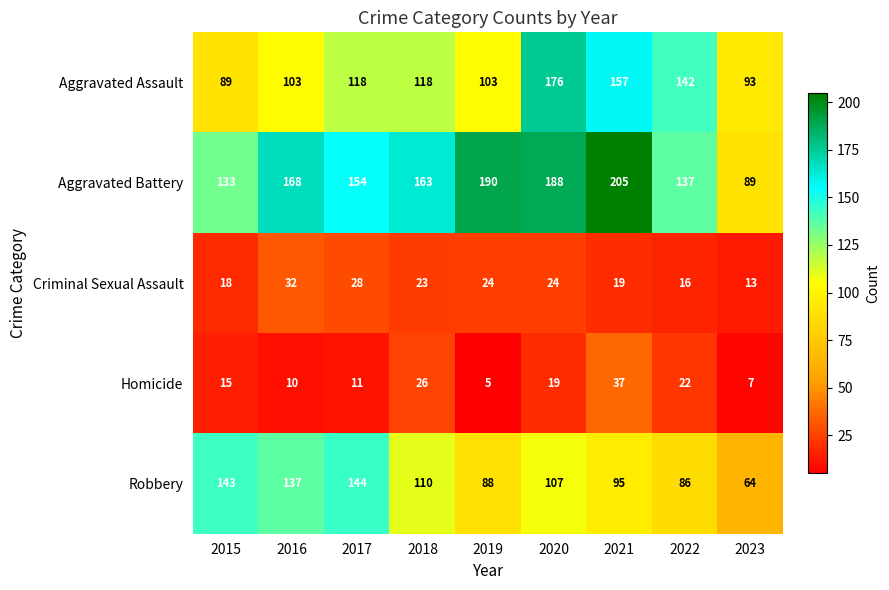

What is the difference between the highest and lowest values at 2022?

126